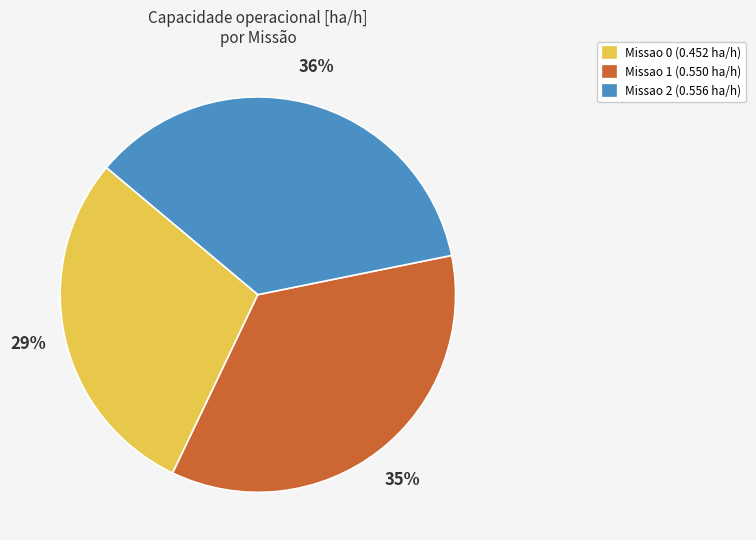

To the nearest percent, what is the average slice percentage?

33%